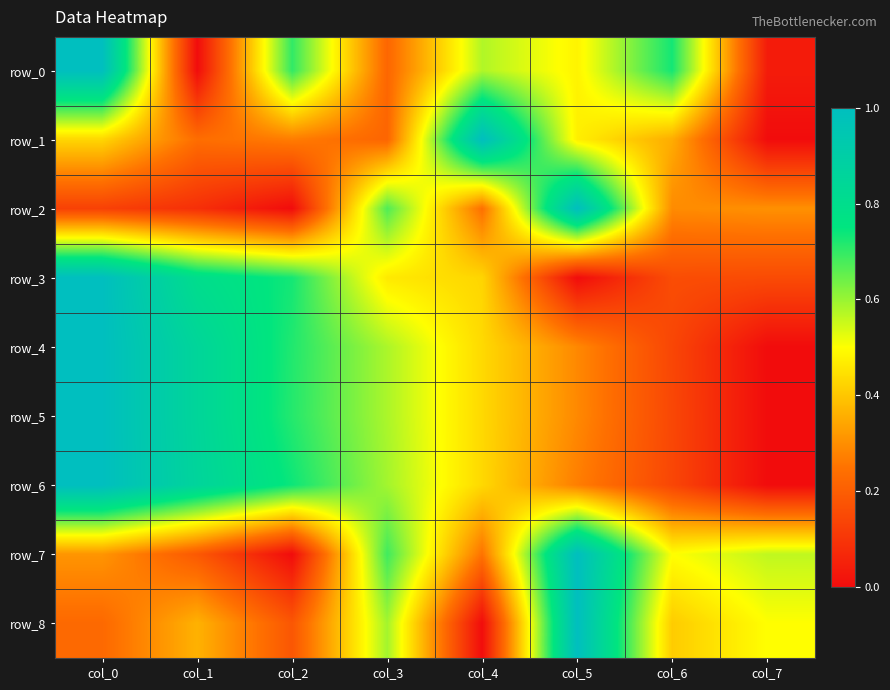

Is it true that row_6 equals 1.6 at col_0?

False